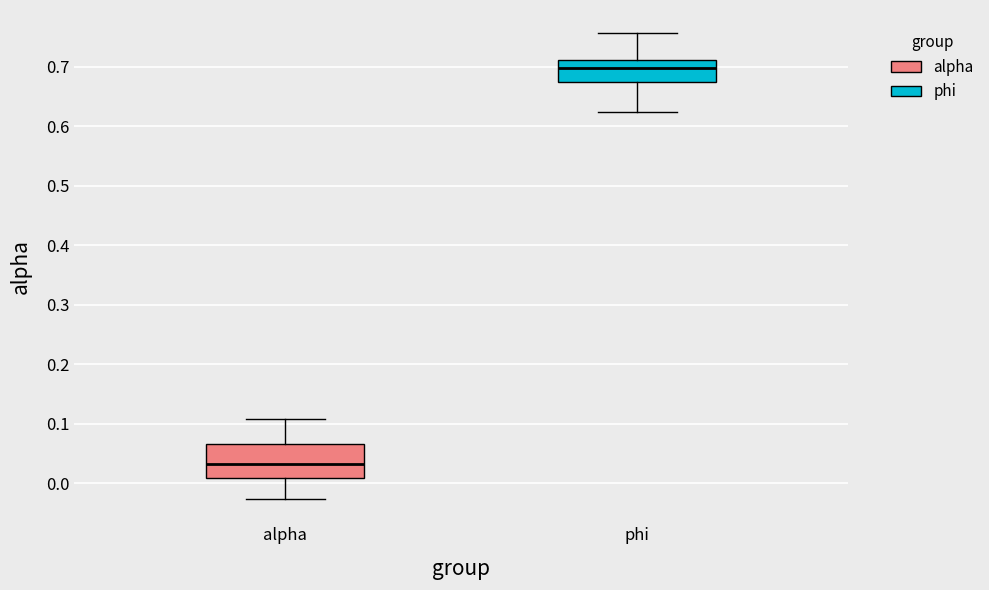

Which box's median line is the lowest?

alpha